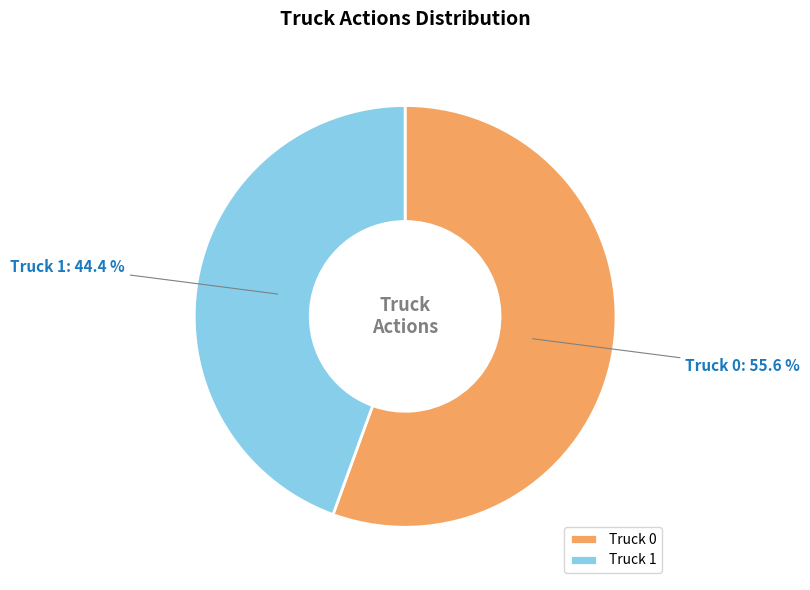

True or false: Truck 1 accounts for 44% of the total.

True